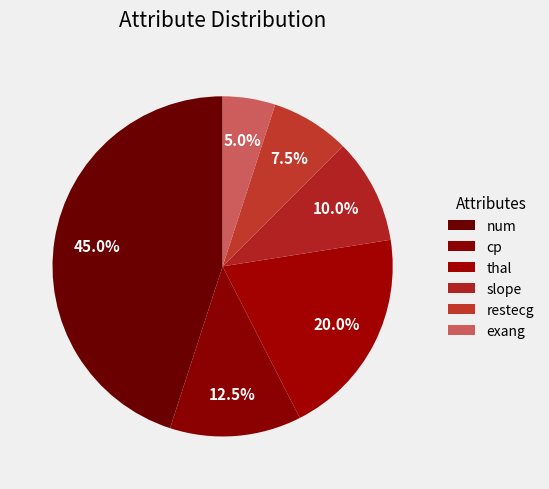

Which category has the biggest portion of the pie?

num